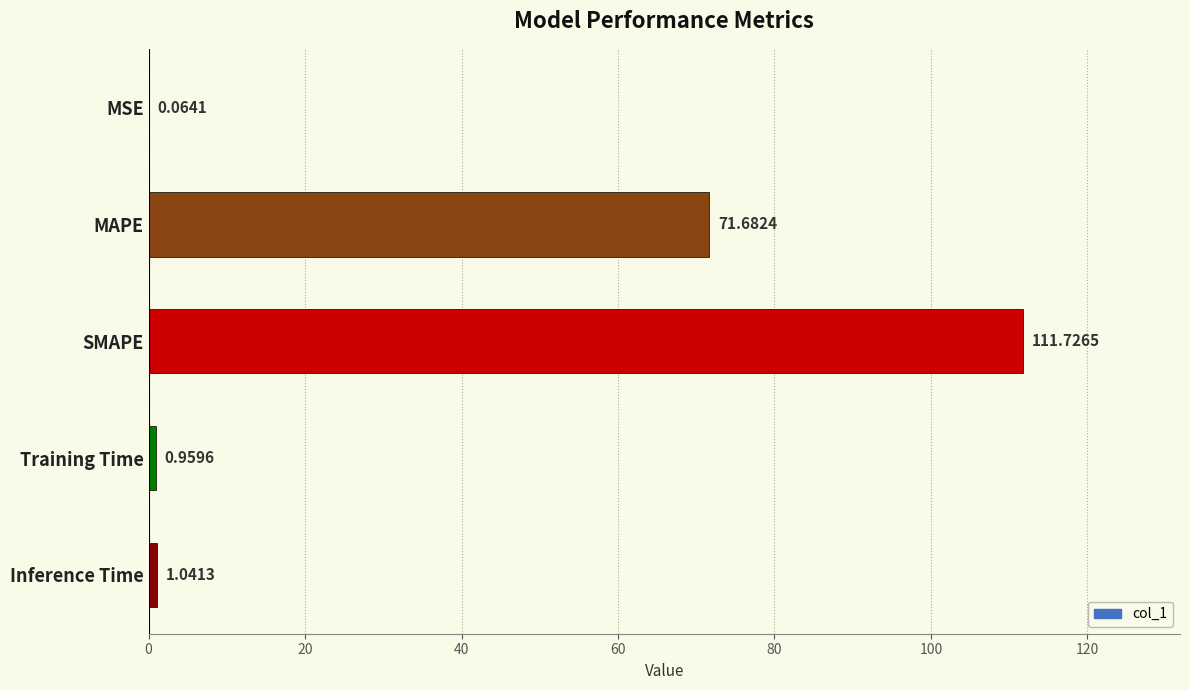

What is the change in value from MAPE to Training Time?

-70.7